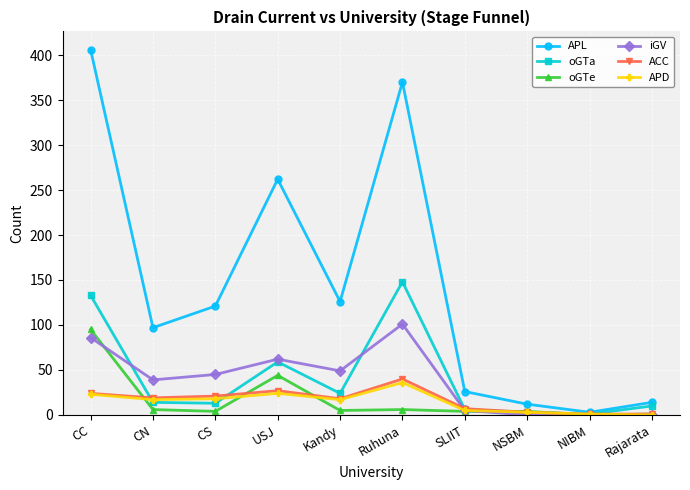

Where is the first local minimum for iGV?

CN